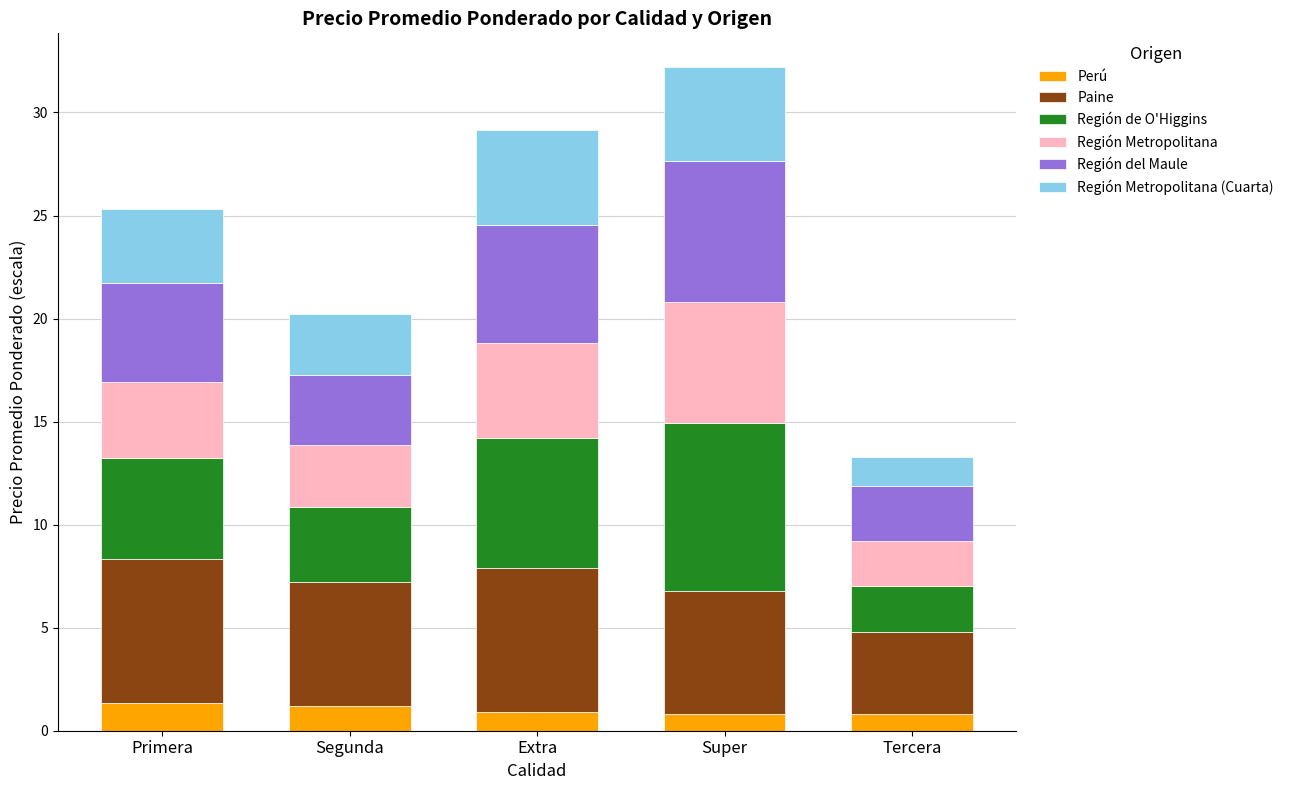

What is the total value across all series at Extra?

29.2